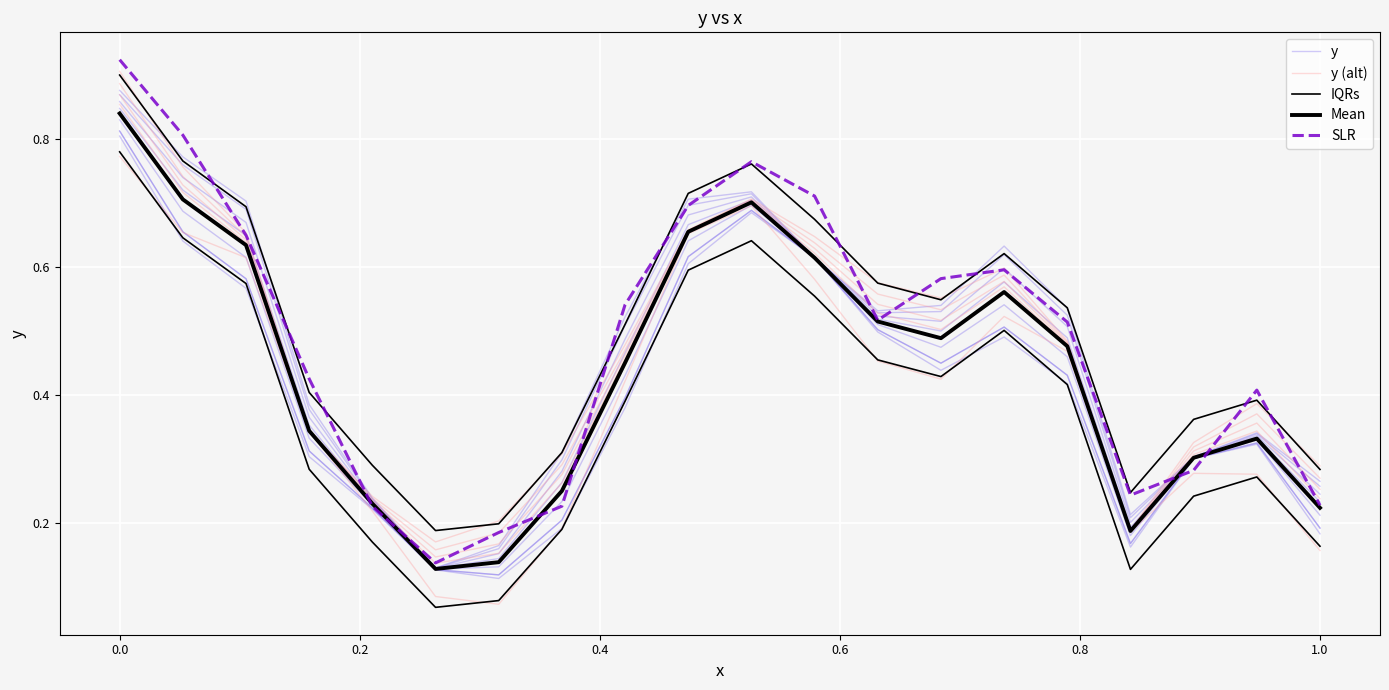

What are all the series names shown in the legend?

y, y (alt), IQRs, Mean, SLR